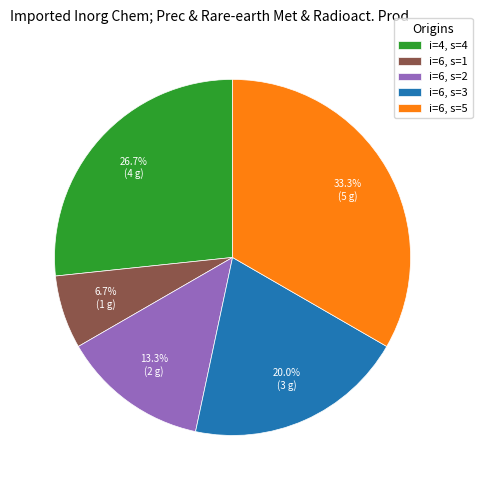

Rank the categories by value from lowest to highest.

i=6, s=1, i=6, s=2, i=6, s=3, i=4, s=4, i=6, s=5